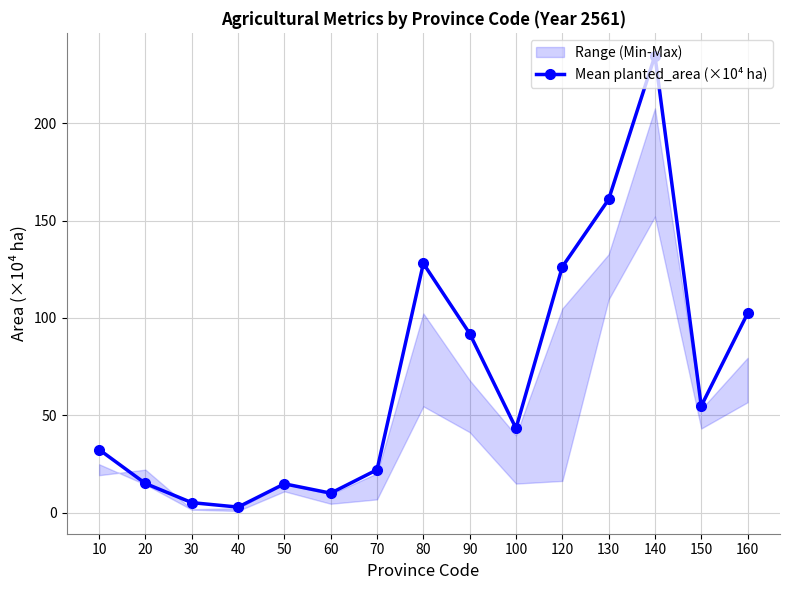

Rank the categories by value from lowest to highest.

40, 30, 60, 50, 20, 70, 10, 100, 150, 90, 160, 120, 80, 130, 140